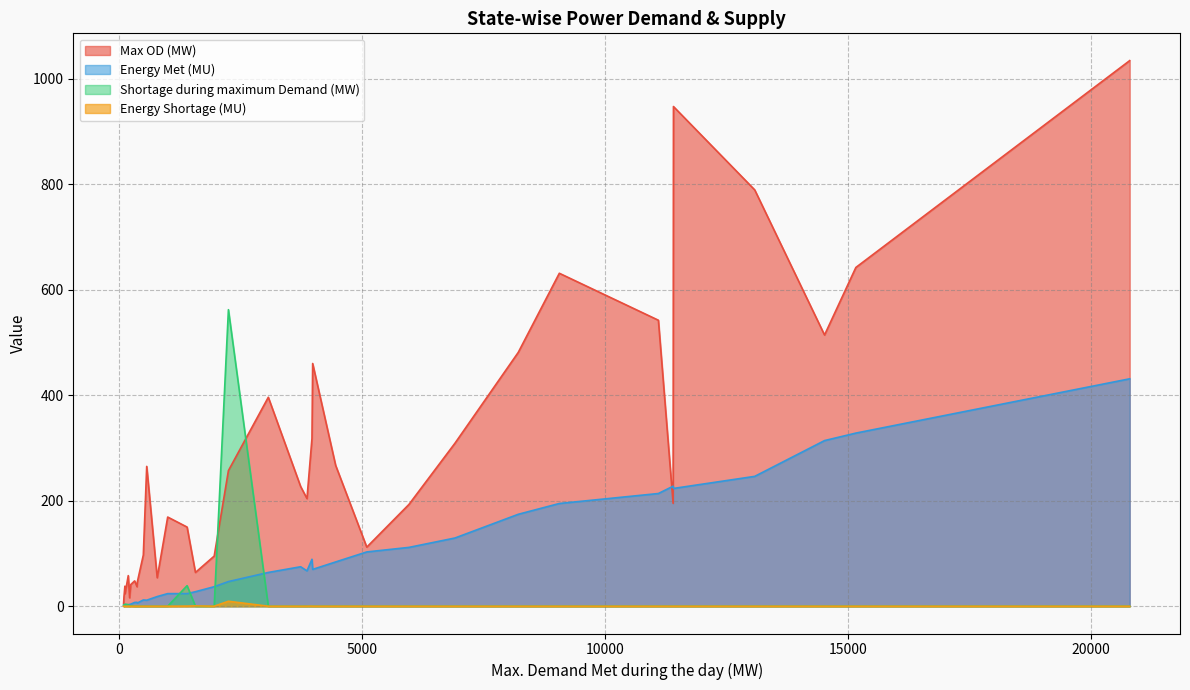

What is the greatest value displayed?

1034.0